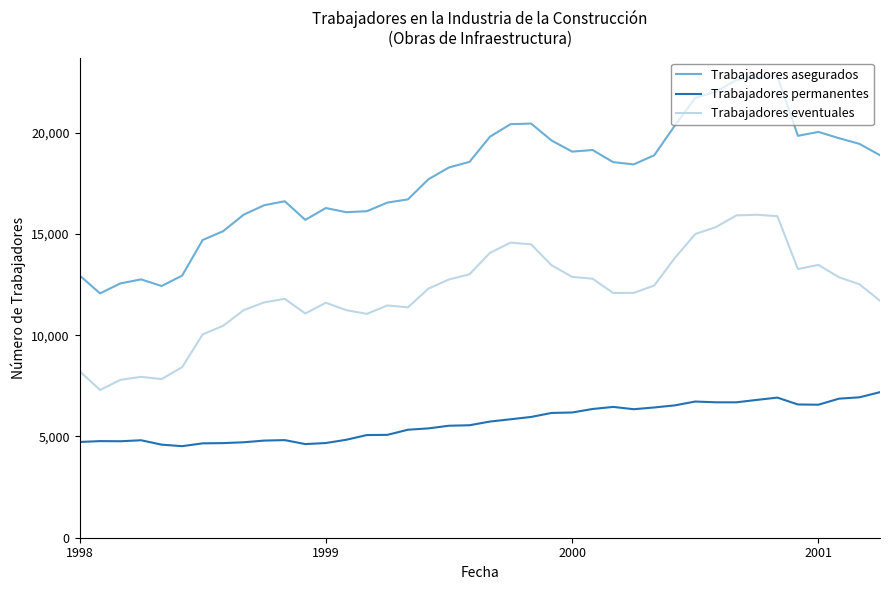

Which series has the largest total across all categories?

Trabajadores asegurados